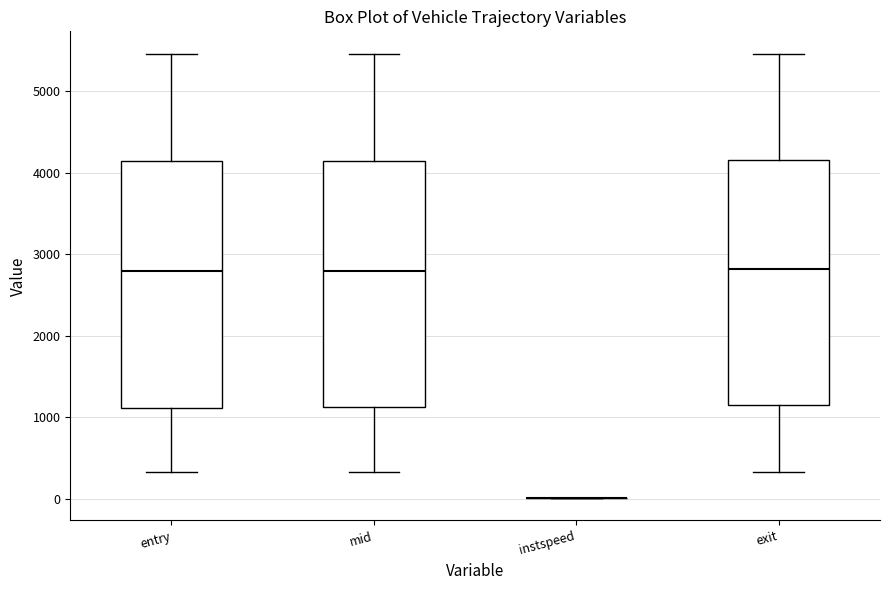

Reading left to right, transcribe this box plot: for each box, give where its median line is, the range the box spans, and where its two whiskers end, as read against the y-axis. The values are not printed on the chart, so give them approximately, as read against the axis.

entry: median 2800, box 1100 to 4100, whiskers 300 to 5500
mid: median 2800, box 1100 to 4200, whiskers 300 to 5500
instspeed: box collapsed to a line at 0, whiskers 0 to 0
exit: median 2800, box 1200 to 4200, whiskers 300 to 5500